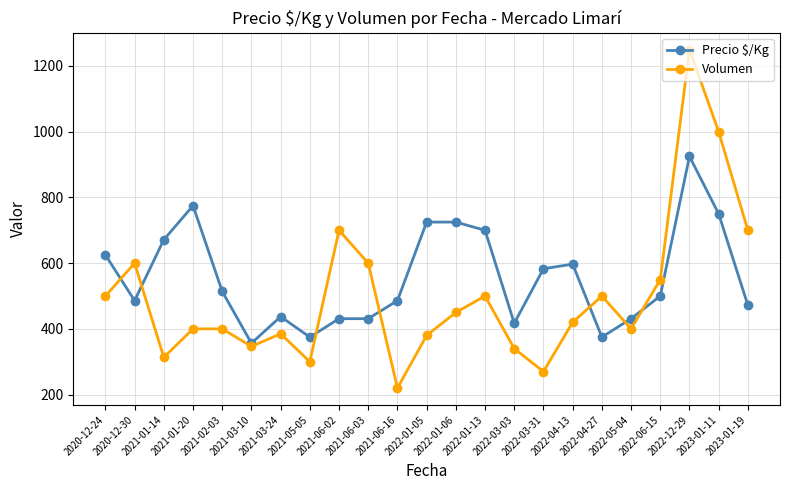

What is the difference between the highest and lowest values at 2020-12-24?

125.0